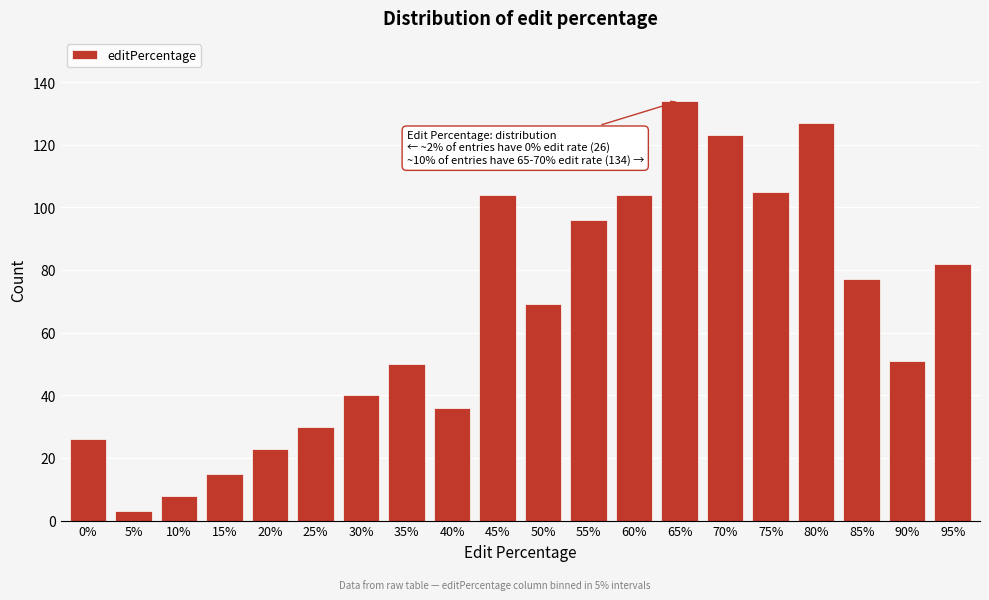

Reading left to right, transcribe all the data shown in this chart.

26	3	8	15	23	30	40	50	36	104	69	96	104	134	123	105	127	77	51	82